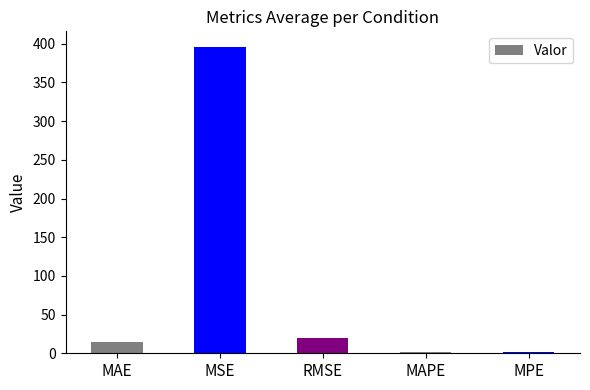

How many series are shown in this chart?

1